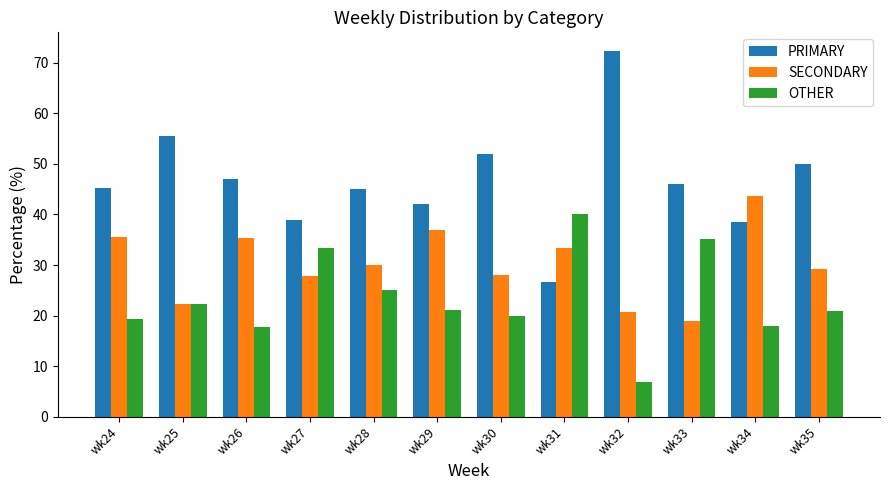

How many series are shown in this chart?

3